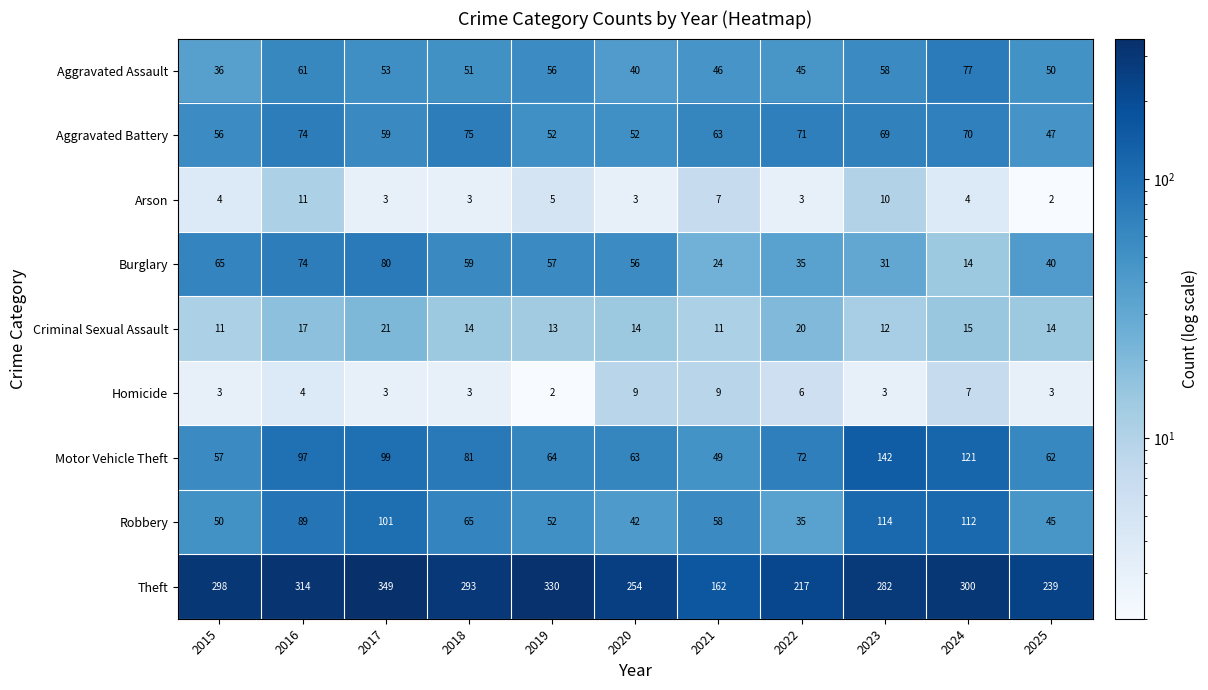

Rank the series at 2021 from highest to lowest value.

Theft, Aggravated Battery, Robbery, Motor Vehicle Theft, Aggravated Assault, Burglary, Criminal Sexual Assault, Homicide, Arson